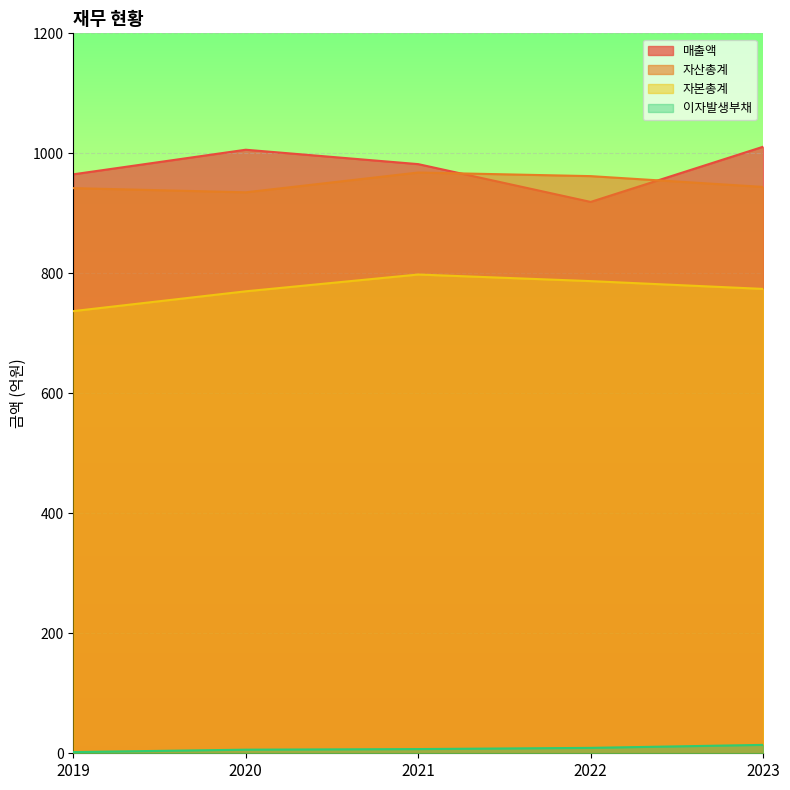

How many series are shown in this chart?

4